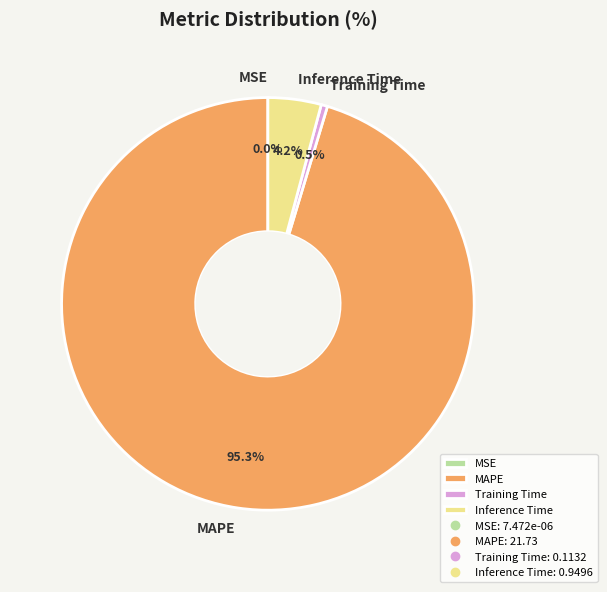

Which category has the biggest portion of the pie?

MAPE